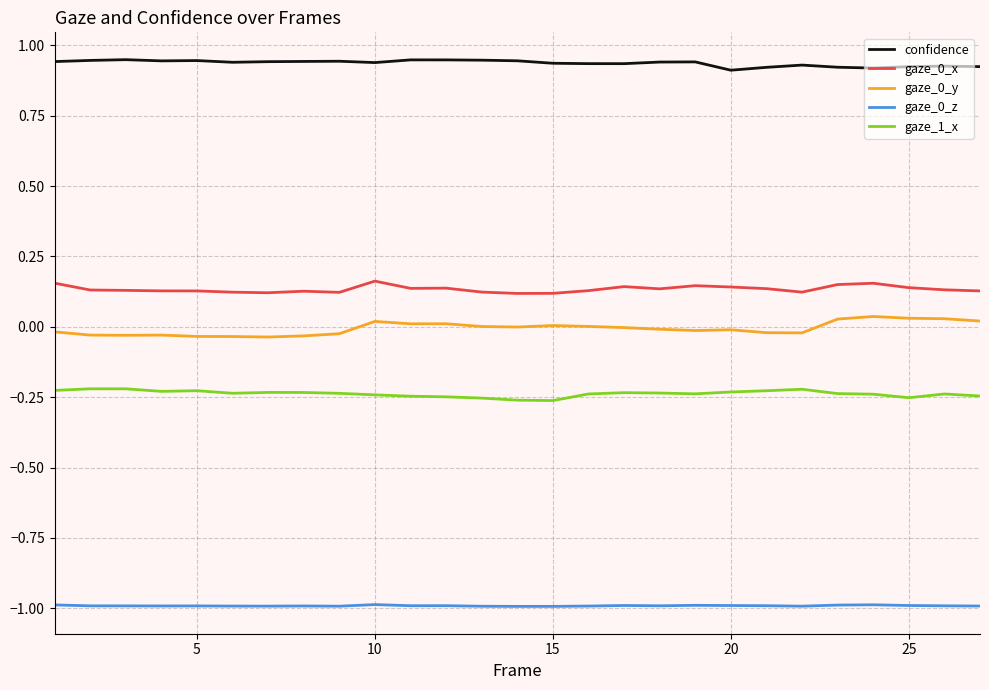

True or false: gaze_0_z and gaze_0_y intersect in this chart.

False